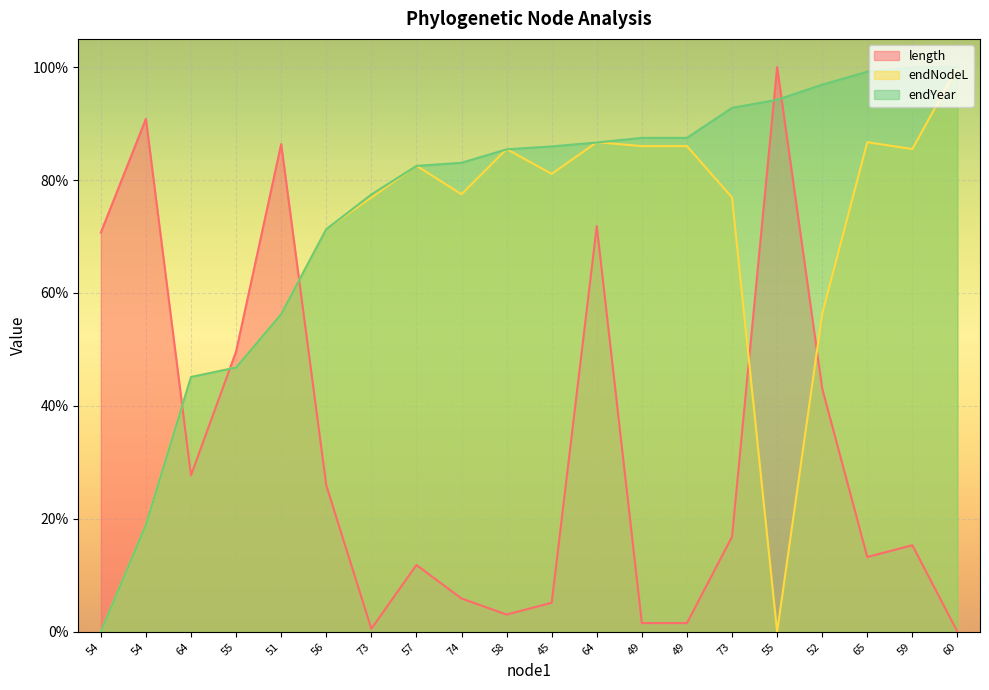

At which category is the sum across all series the highest?

64